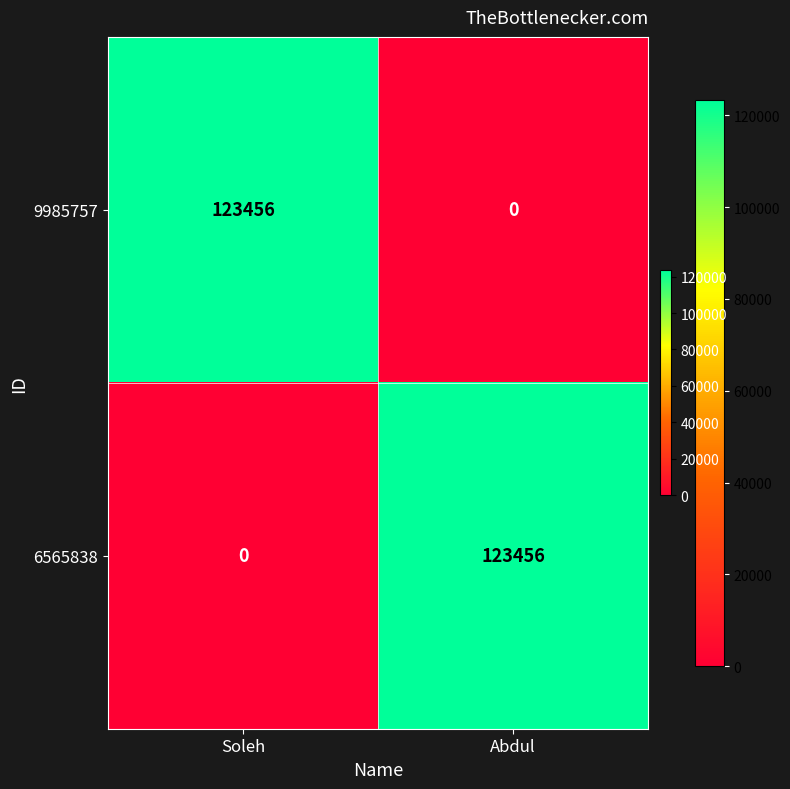

The value of 9985757 at Abdul is 0. True or false?

True